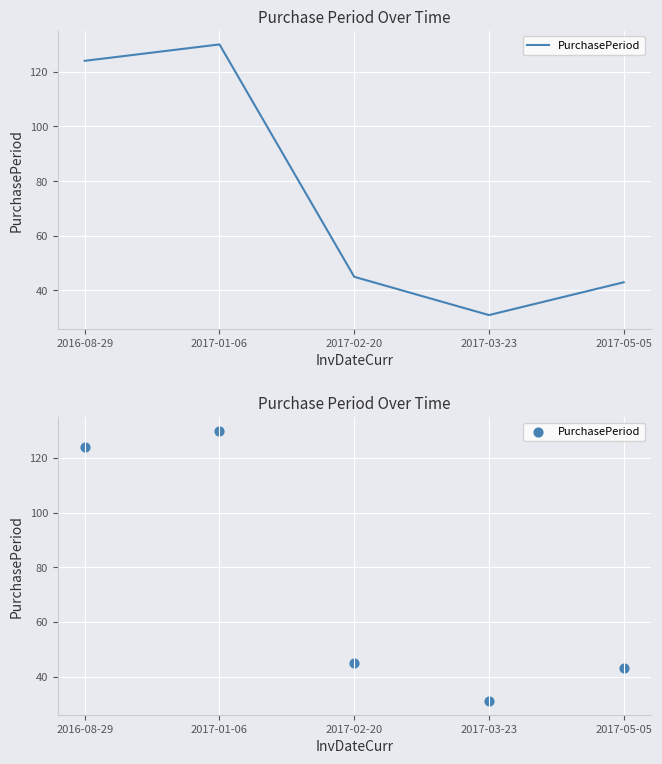

What is the change in value from 2016-08-29 to 2017-05-05?

-81